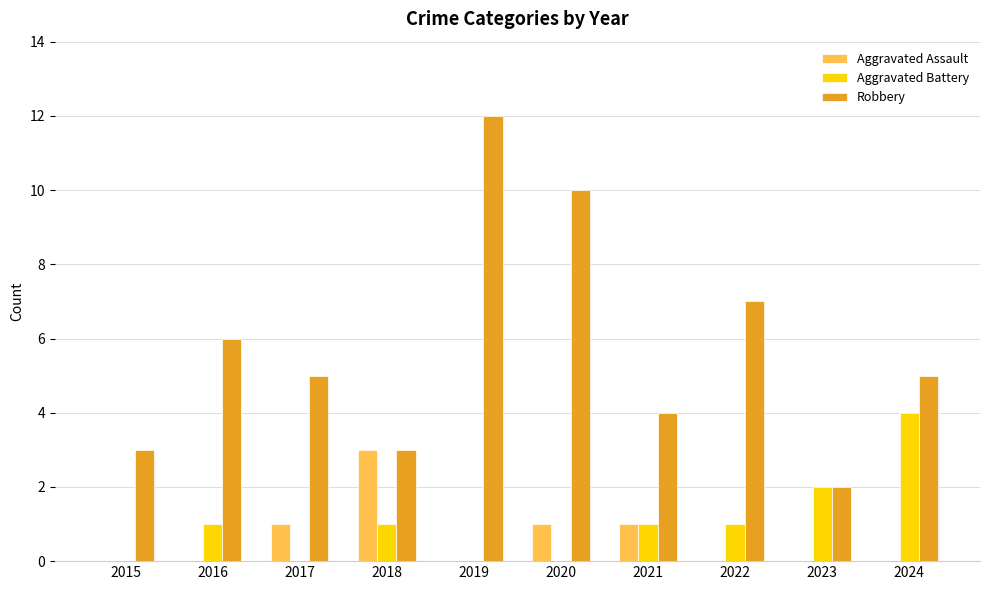

Reading left to right, what are all the values shown in this chart?

Aggravated Assault: 0	0	1	3	0	1	1	0	0	0
Aggravated Battery: 0	1	0	1	0	0	1	1	2	4
Robbery: 3	6	5	3	12	10	4	7	2	5